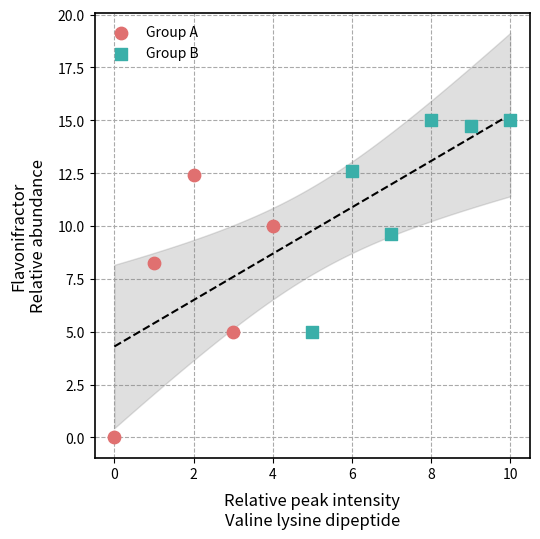

Which series has the largest Y range (max minus min)?

Group A